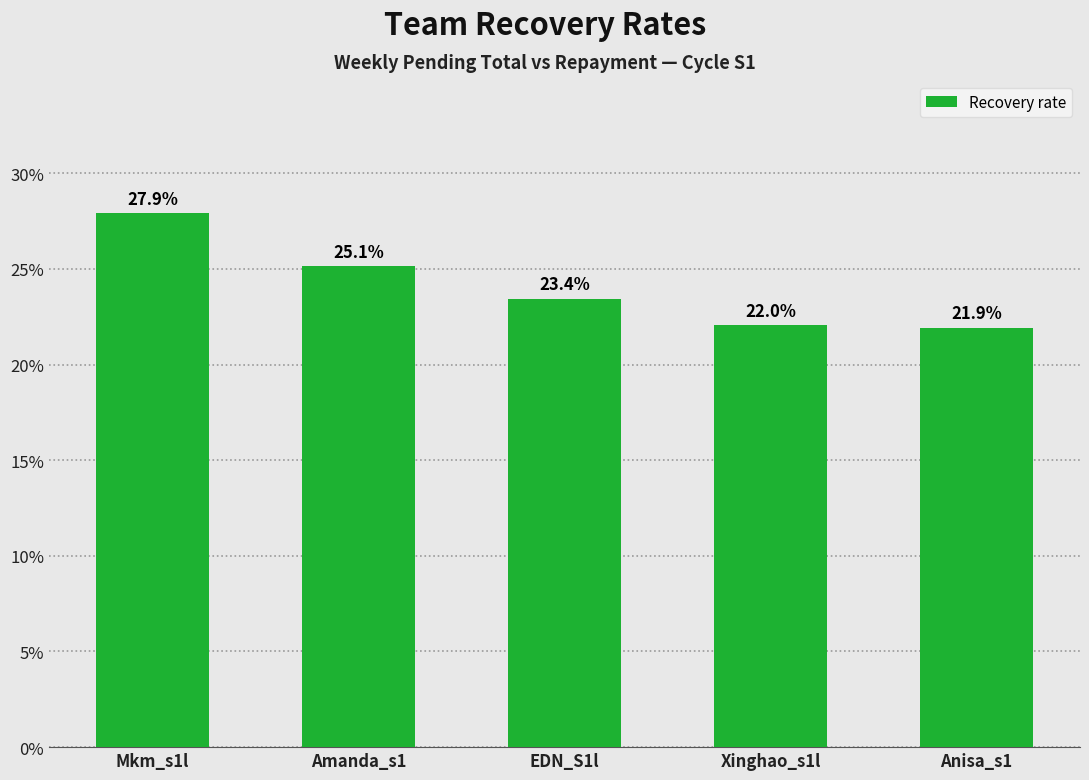

Does the chart contain any negative values?

No